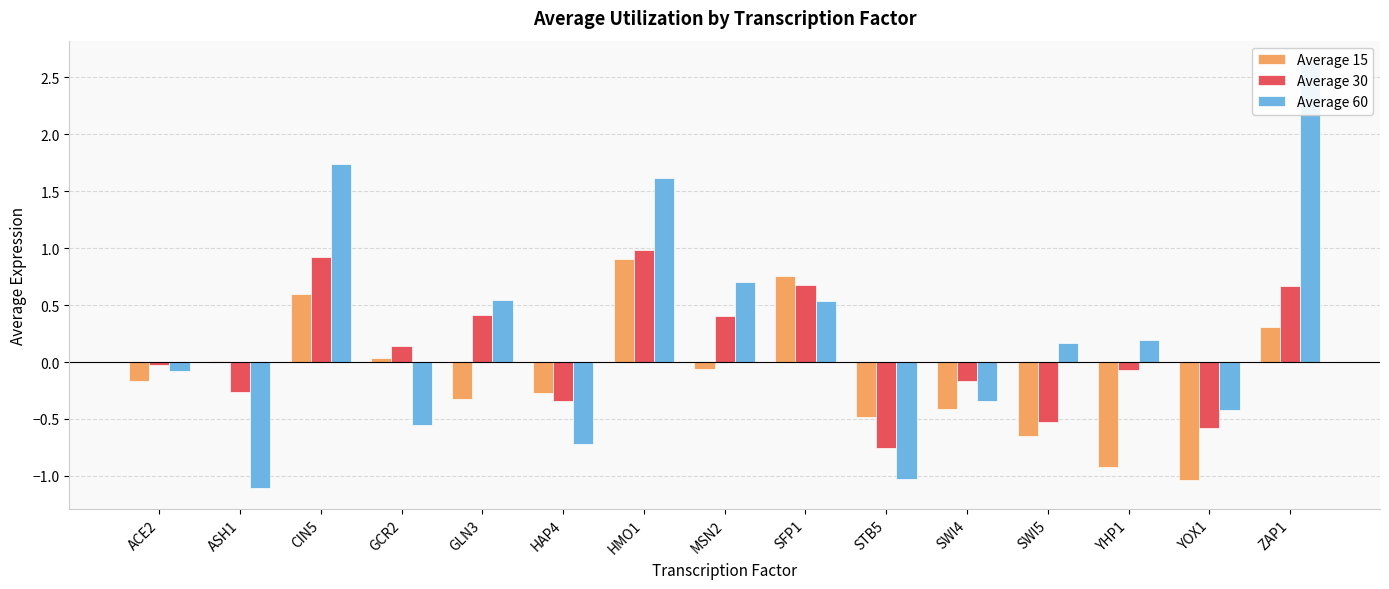

What is the average value of the Average 30 series?

0.1